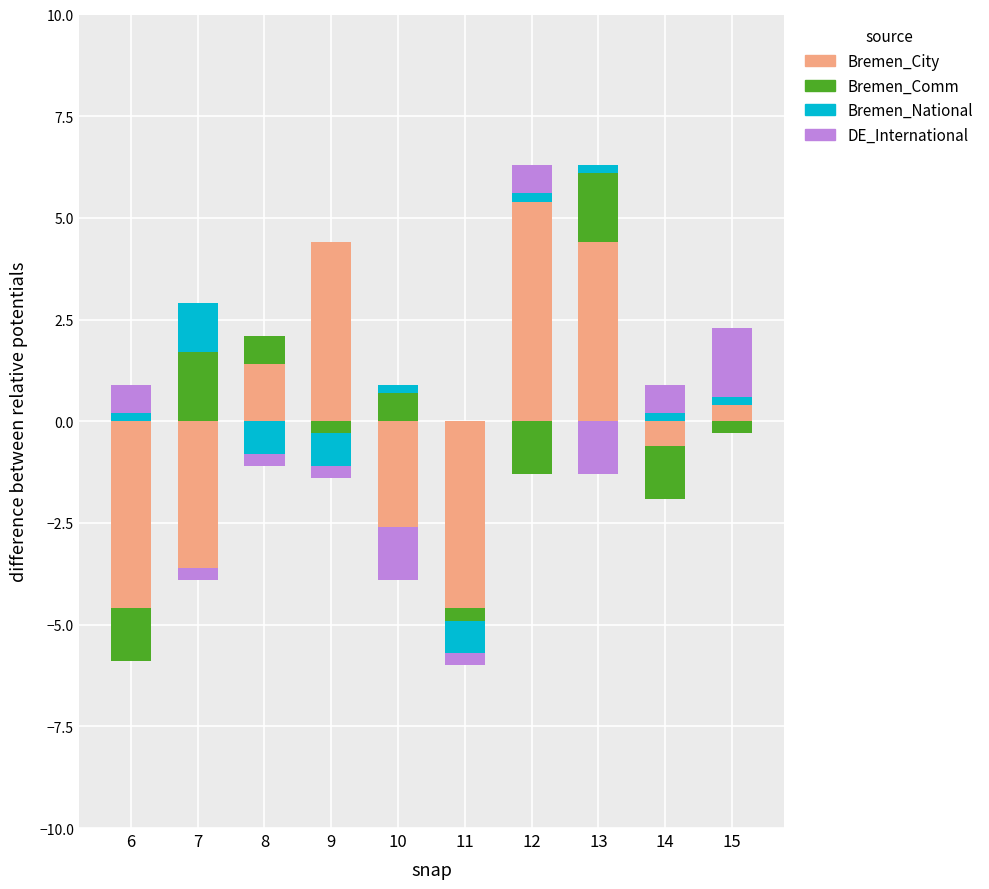

Rank the series at 12 from lowest to highest value.

Bremen_Comm, Bremen_National, DE_International, Bremen_City